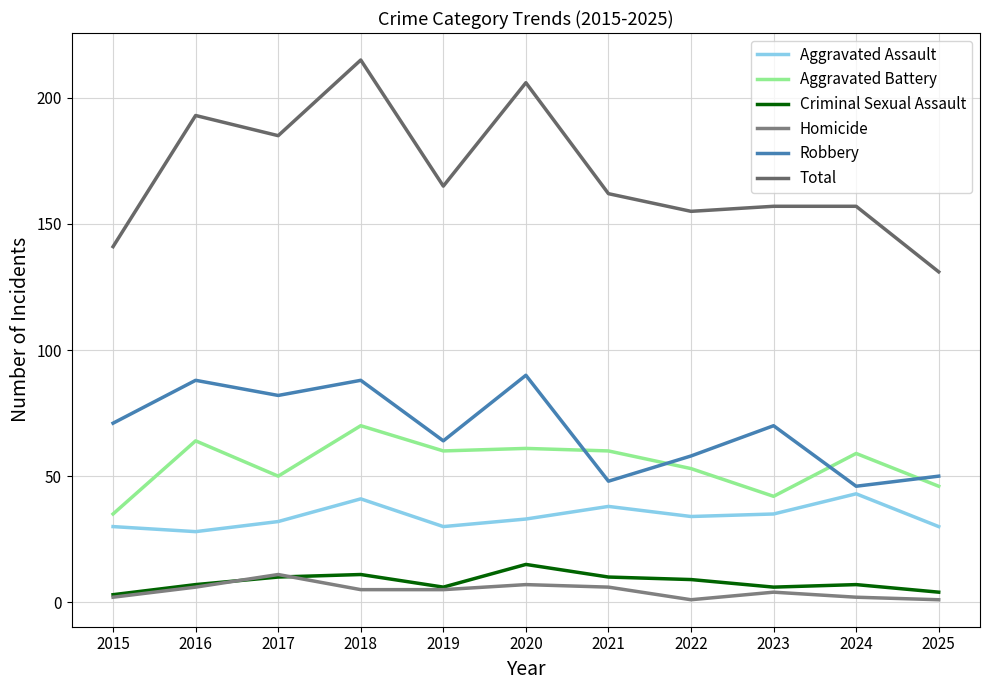

True or false: Total and Aggravated Battery intersect in this chart.

False